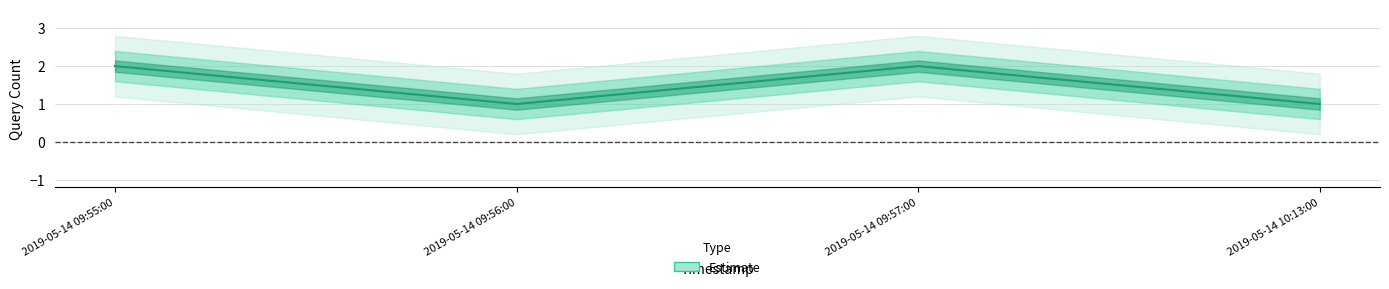

Rank the categories by value from lowest to highest.

2019-05-14 09:56:00, 2019-05-14 10:13:00, 2019-05-14 09:55:00, 2019-05-14 09:57:00